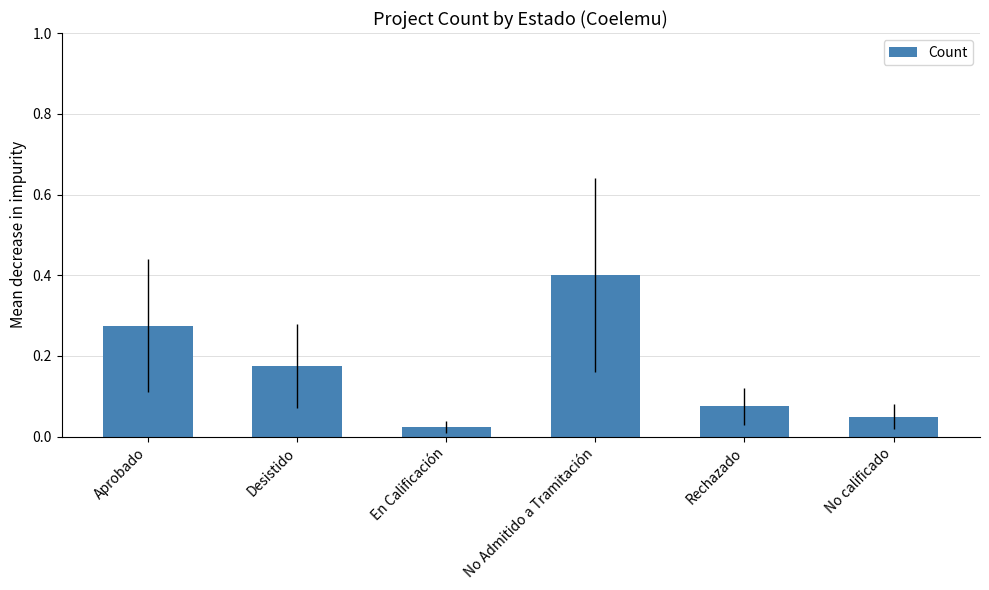

Which has a higher value, Aprobado or No calificado?

Aprobado